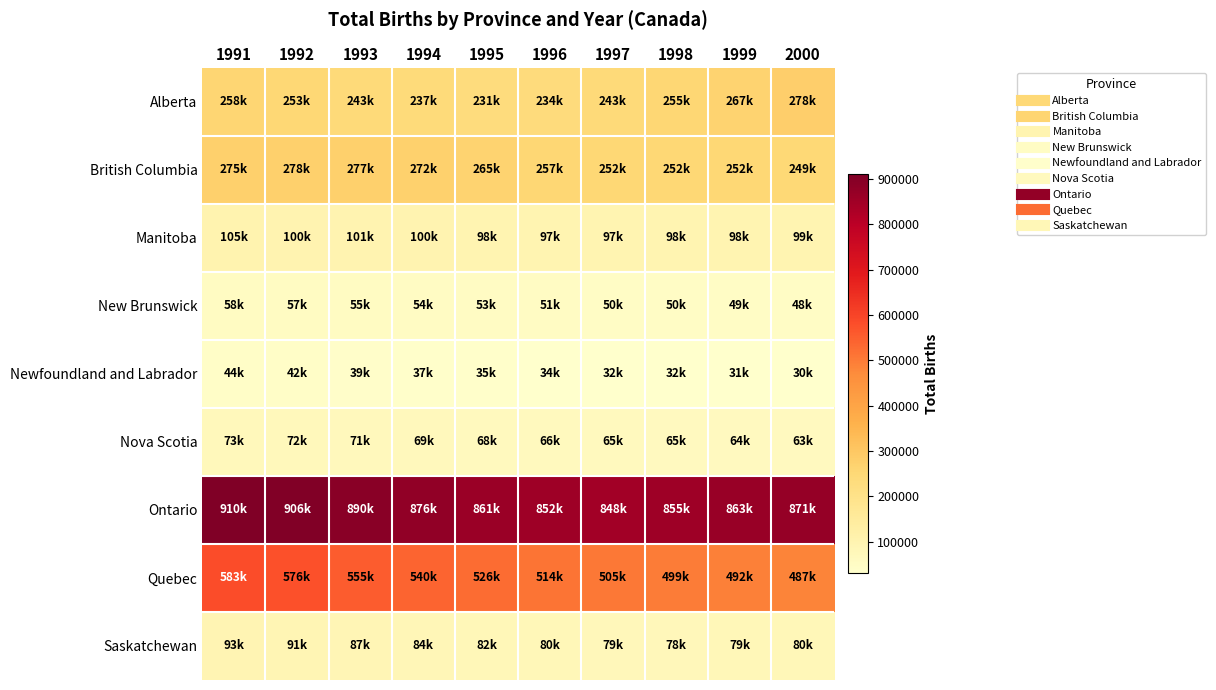

At how many categories does at least one series exceed 271510?

10